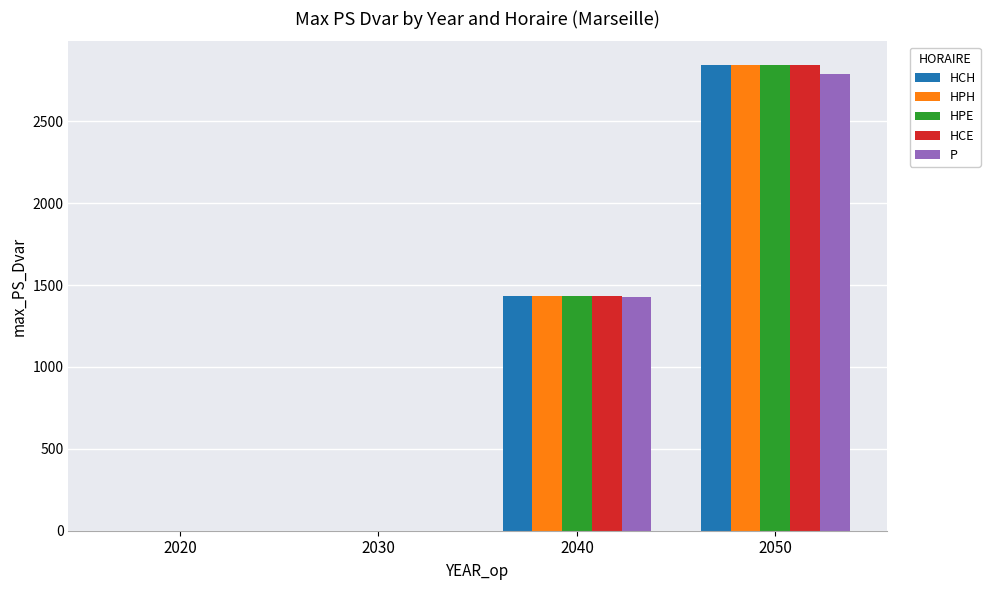

Reading right to left, what are all the values shown in this chart?

HCH: 2050=2845.3	2040=1431.0	2030=0.0	2020=0.0
HPH: 2050=2845.3	2040=1431.0	2030=0.0	2020=0.0
HPE: 2050=2845.3	2040=1431.0	2030=0.0	2020=0.0
HCE: 2050=2845.3	2040=1431.0	2030=0.0	2020=0.0
P: 2050=2789.4	2040=1429.8	2030=0.0	2020=0.0